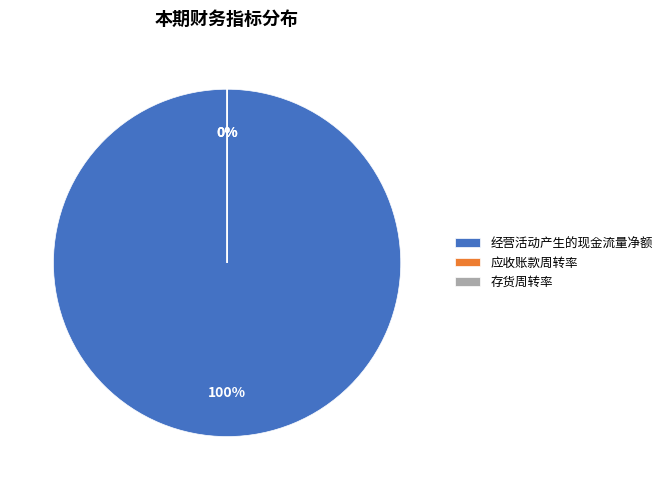

What is the smallest slice in the pie chart?

存货周转率